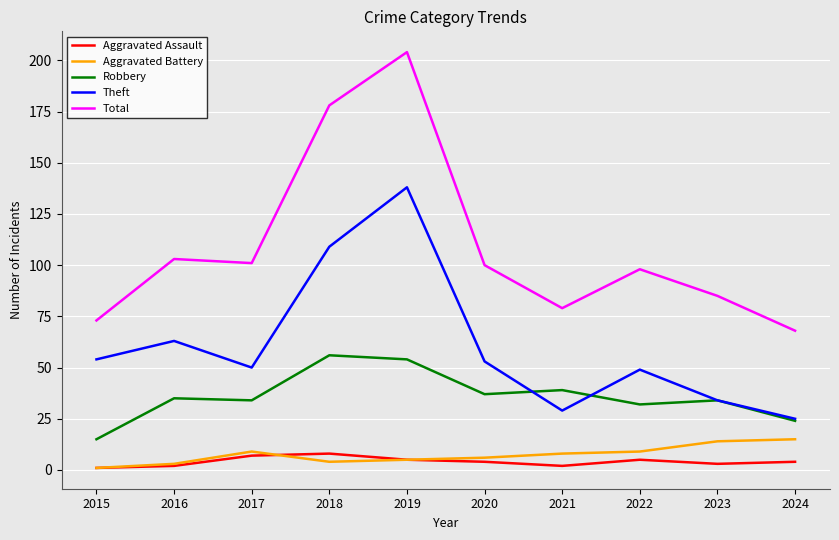

List the series in order of their peak value, lowest first.

Aggravated Assault, Aggravated Battery, Robbery, Theft, Total